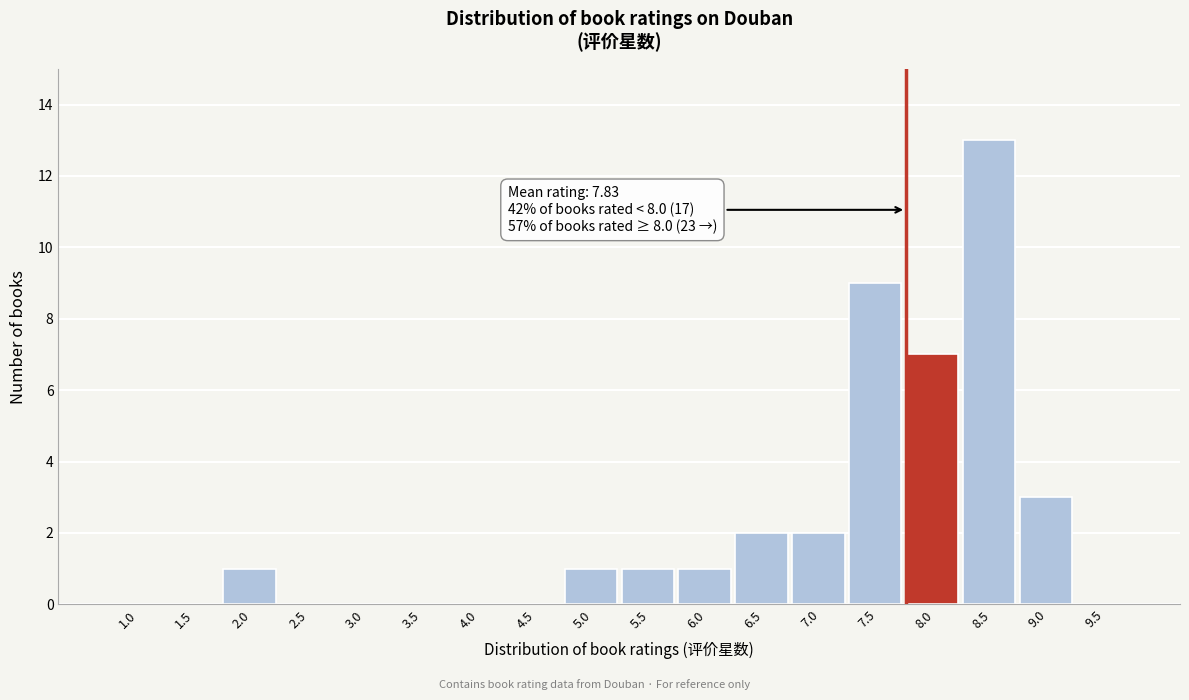

Reading left to right, what are all the values shown in this chart?

1.0=0	1.5=0	2.0=1	2.5=0	3.0=0	3.5=0	4.0=0	4.5=0	5.0=1	5.5=1	6.0=1	6.5=2	7.0=2	7.5=9	8.0=7	8.5=13	9.0=3	9.5=0